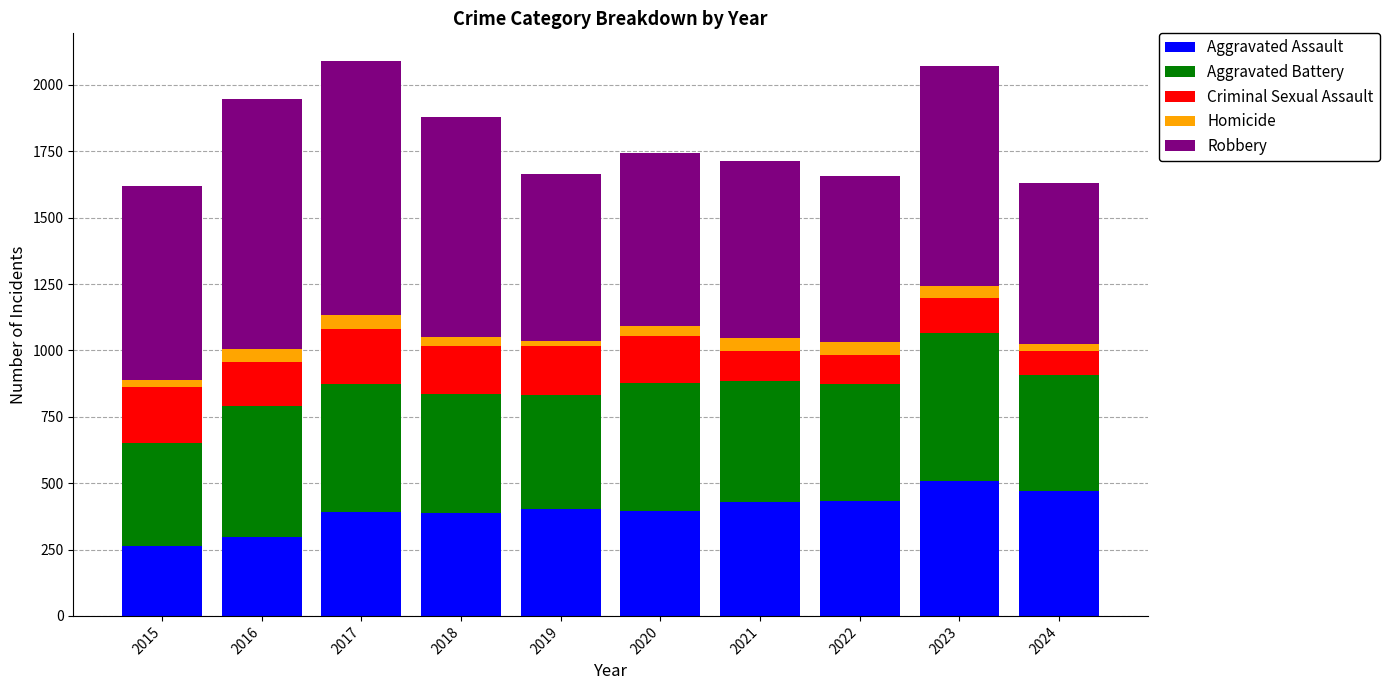

What is the sum of all Aggravated Assault values?

3974